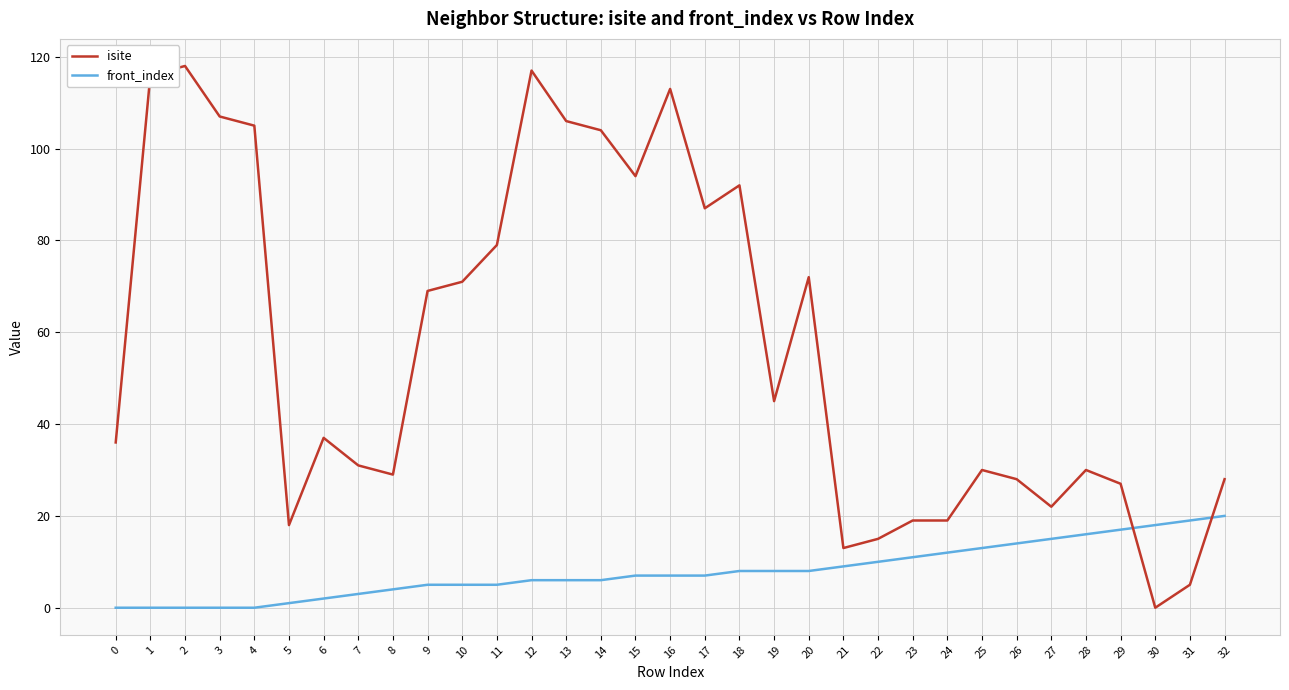

Reading right to left, list all the values displayed in this chart.

isite: 32=28	31=5	30=0	29=27	28=30	27=22	26=28	25=30	24=19	23=19	22=15	21=13	20=72	19=45	18=92	17=87	16=113	15=94	14=104	13=106	12=117	11=79	10=71	9=69	8=29	7=31	6=37	5=18	4=105	3=107	2=118	1=116	0=36
front_index: 32=20	31=19	30=18	29=17	28=16	27=15	26=14	25=13	24=12	23=11	22=10	21=9	20=8	19=8	18=8	17=7	16=7	15=7	14=6	13=6	12=6	11=5	10=5	9=5	8=4	7=3	6=2	5=1	4=0	3=0	2=0	1=0	0=0